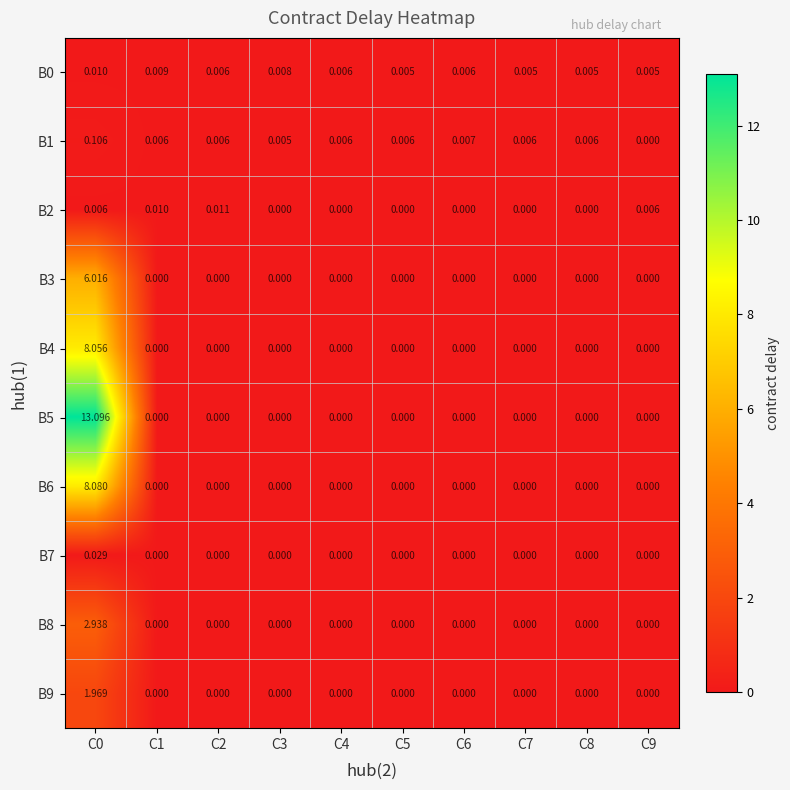

Is the value of B2 at C8 greater than the value of B1 at C0?

No